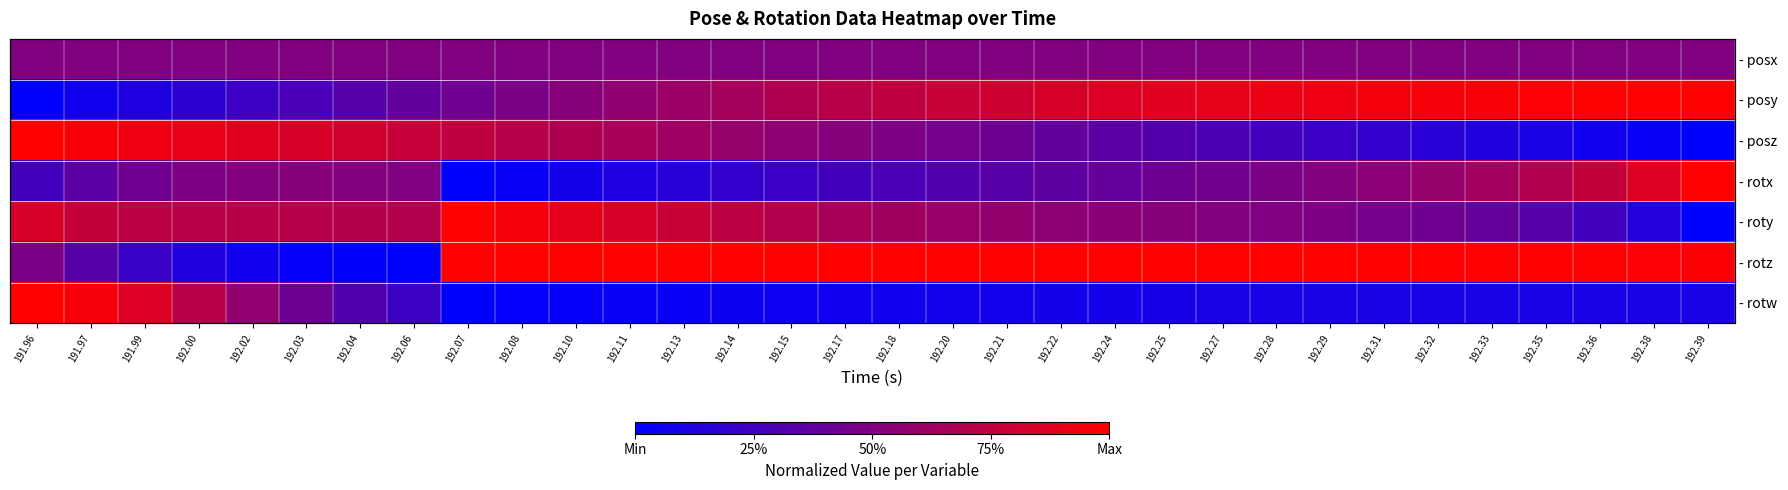

Between 192.13 and 192.24, which series saw the biggest shift?

- posz